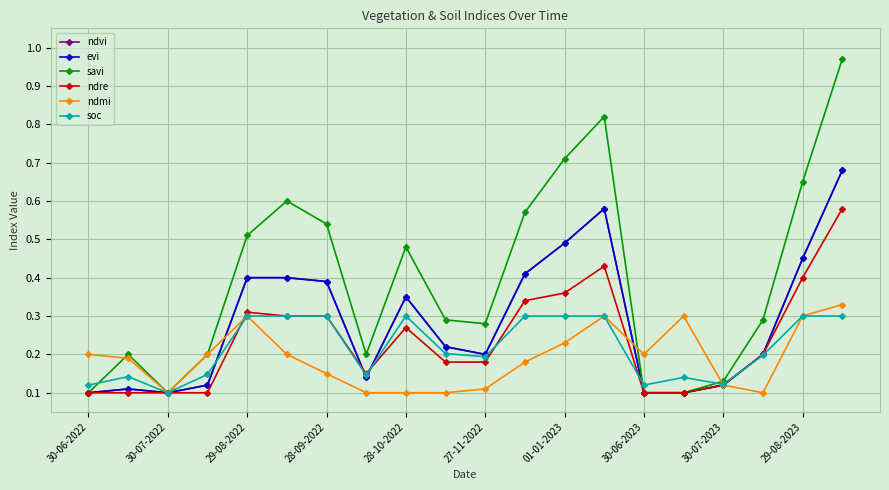

List the labels in order of soc value, largest first.

28-10-2022, 27-11-2022, 01-01-2023, 30-07-2023, 11, 12, 13, 18, 19, 29-08-2023, 17, 10, 28-09-2022, 30-06-2023, 30-07-2022, 15, 16, 30-06-2022, 14, 29-08-2022